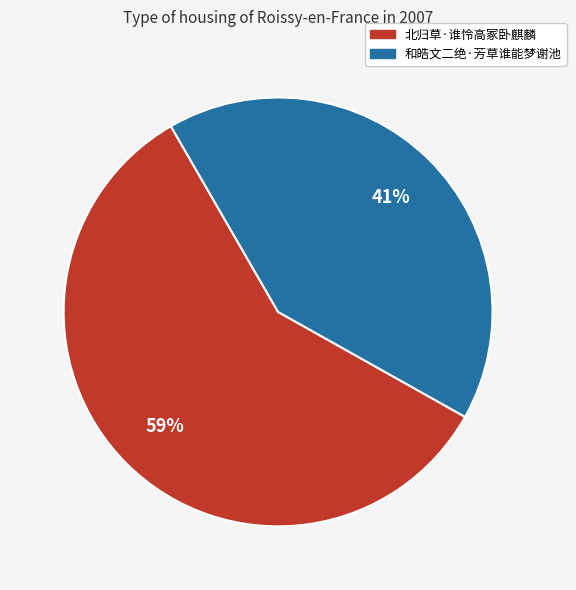

Combined, do 和皓文二绝·芳草谁能梦谢池 and 北归草·谁怜高冢卧麒麟 account for over 50%?

Yes